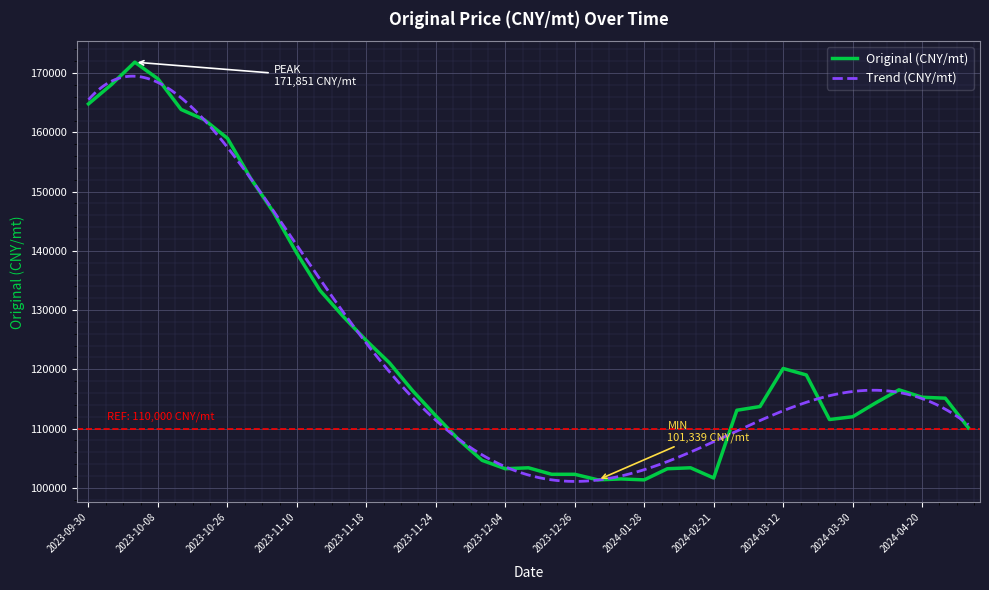

List the labels in order of value, smallest first.

2024-01-01, 2024-01-28, 2024-01-11, 2024-02-21, 2023-12-20, 2023-12-26, 2023-12-04, 2024-02-01, 2023-12-11, 2024-02-13, 2023-11-28, 2023-11-26, 2024-05-12, 2024-03-25, 2024-03-30, 2023-11-24, 2024-02-29, 2024-03-06, 2024-04-05, 2024-05-06, 2024-04-20, 2023-11-22, 2024-04-11, 2024-03-20, 2024-03-12, 2023-11-20, 2023-11-18, 2023-11-15, 2023-11-13, 2023-11-10, 2023-11-03, 2023-10-29, 2023-10-26, 2023-10-19, 2023-10-10, 2023-09-30, 2023-10-02, 2023-10-08, 2023-10-04